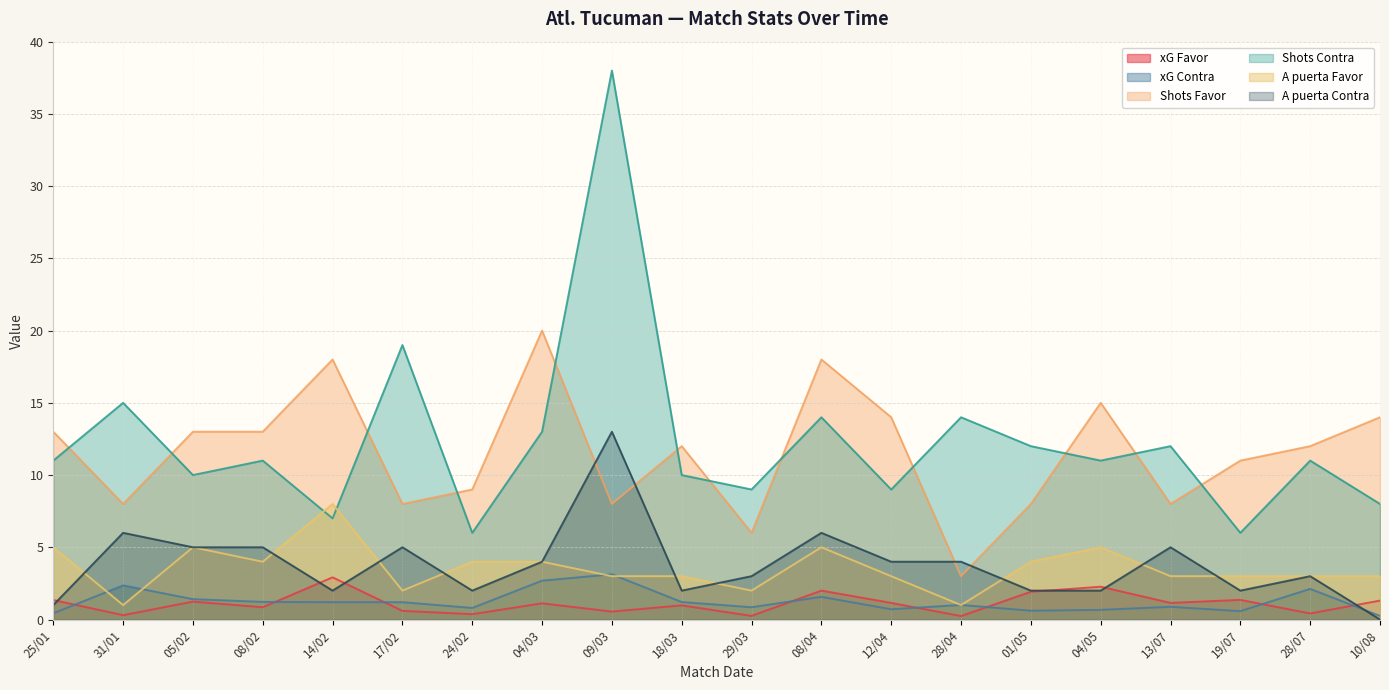

What is the difference between the maximum and minimum values in the A puerta Favor series?

7.0